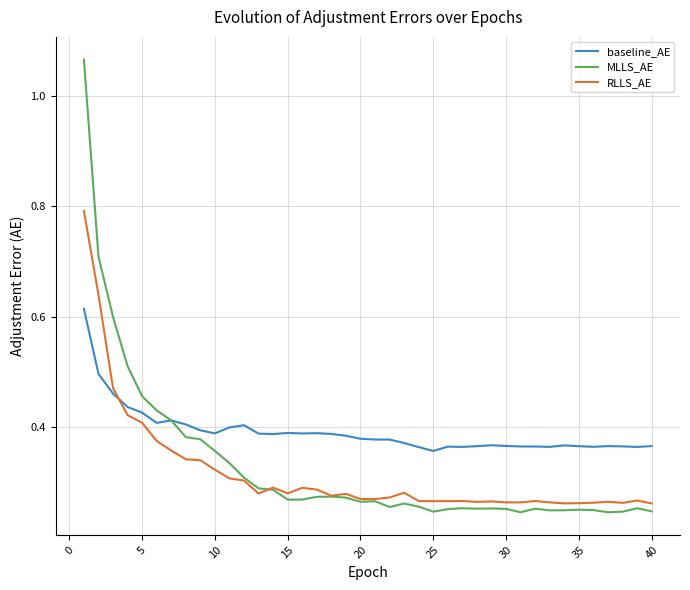

Which series has the widest spread of values?

MLLS_AE